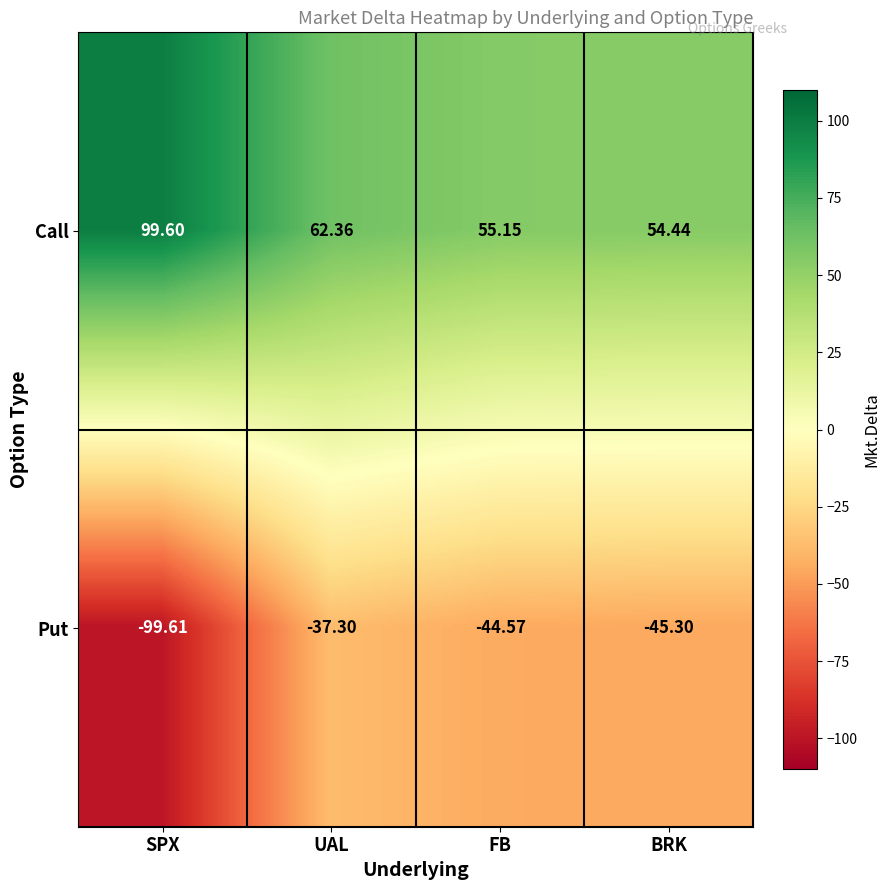

Rank the series by their maximum value, from lowest to highest.

Put, Call